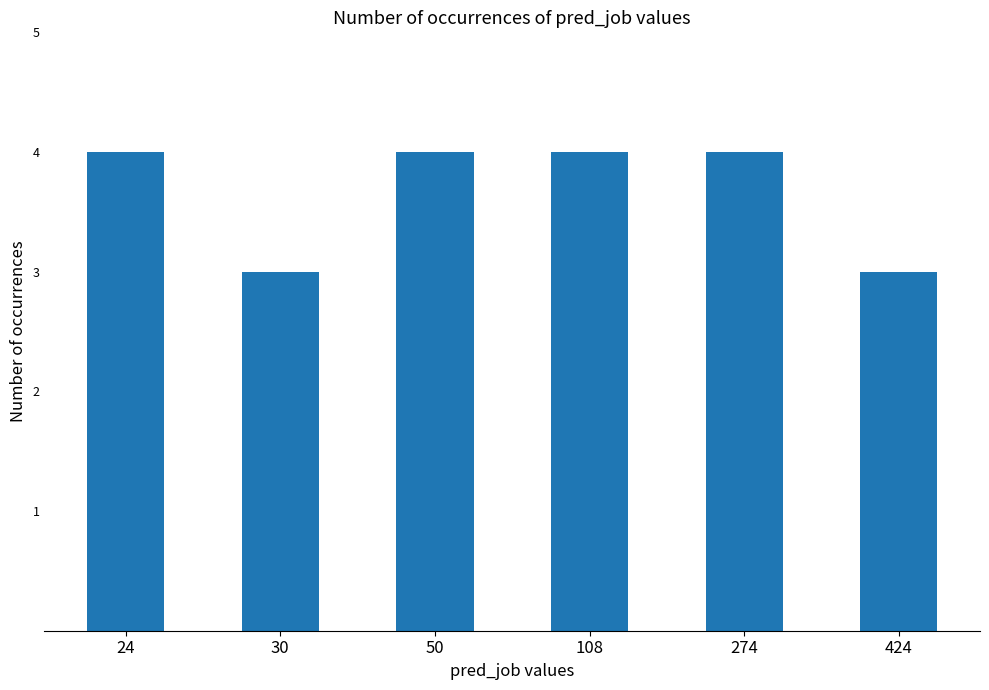

Which has a higher value, 424 or 274?

274